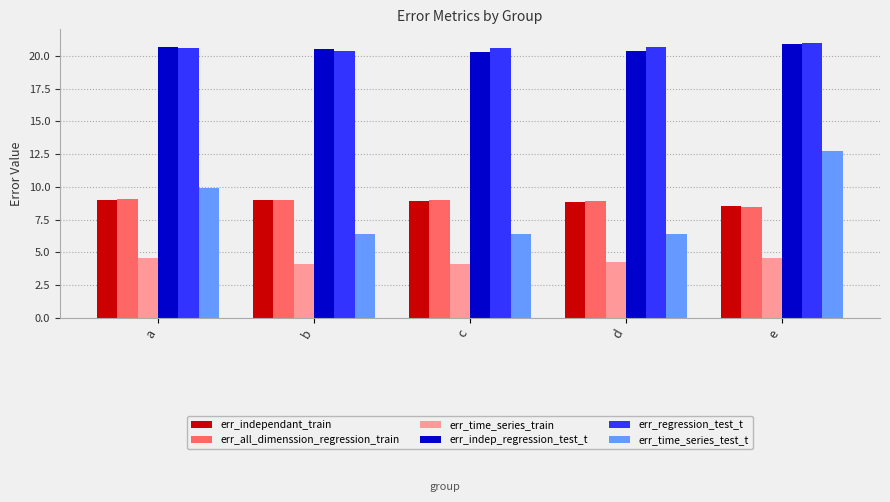

What is the maximum value for err_indep_regression_test_t?

20.9